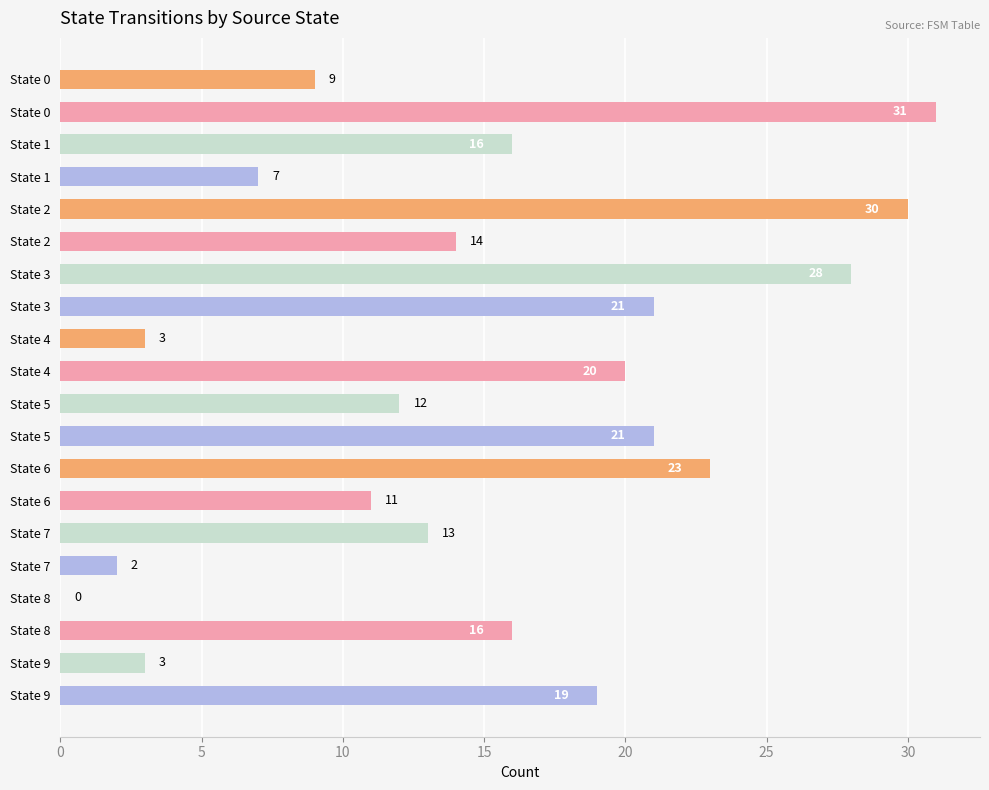

Are the bars horizontal?

Yes